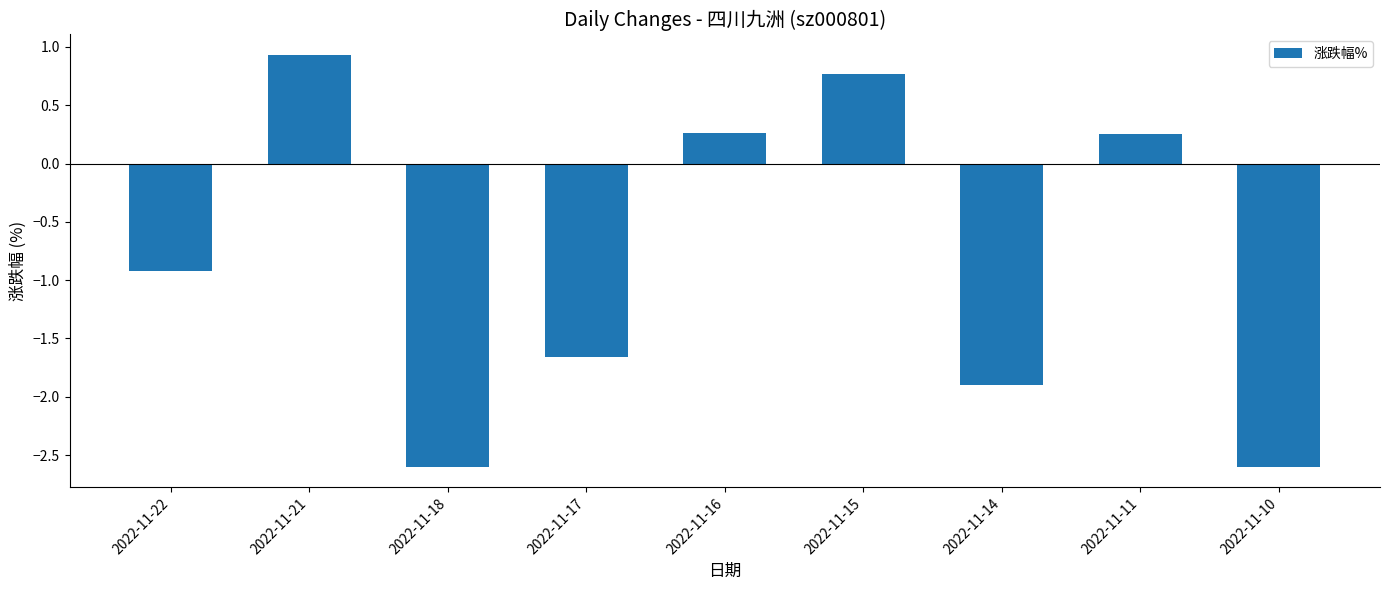

What is the average value?

-0.8